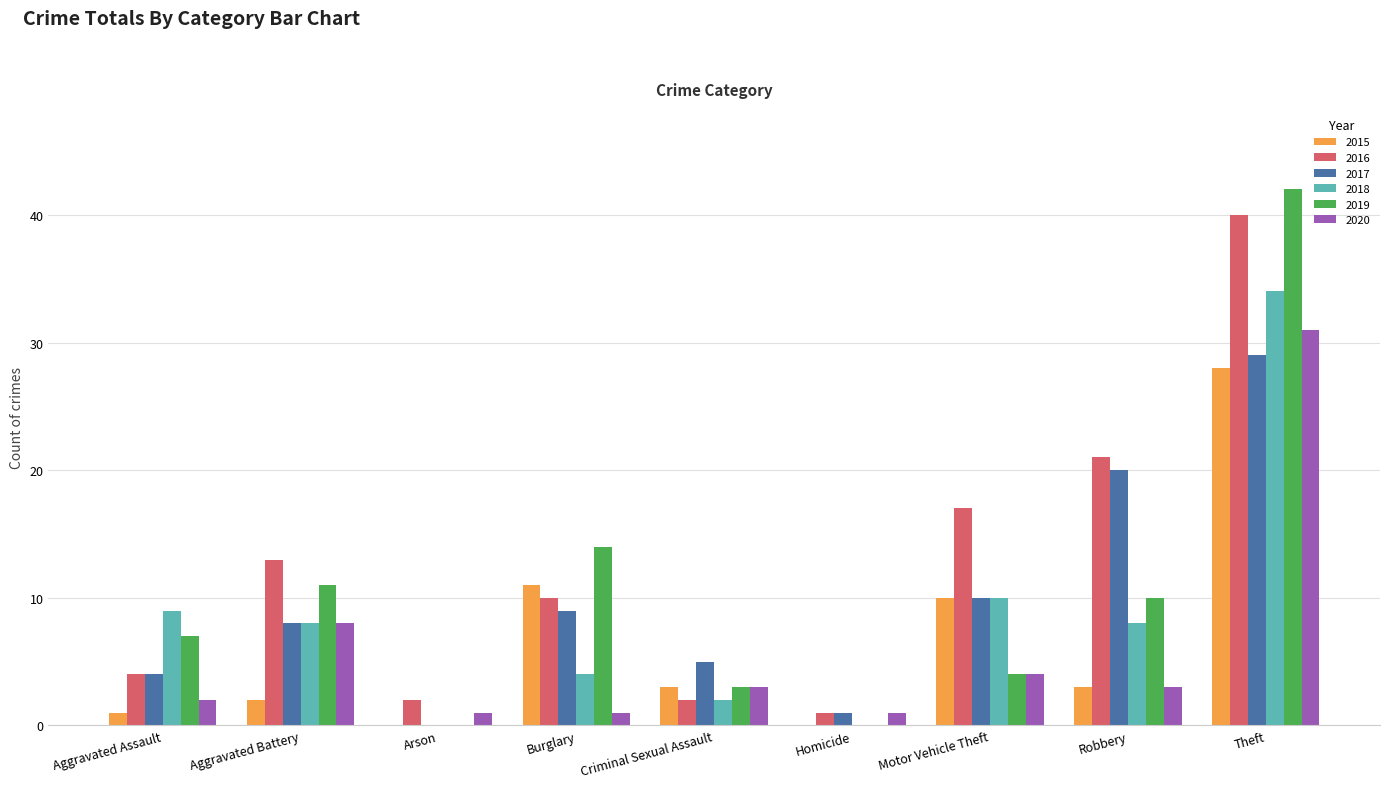

How many categories are shown in the chart?

9